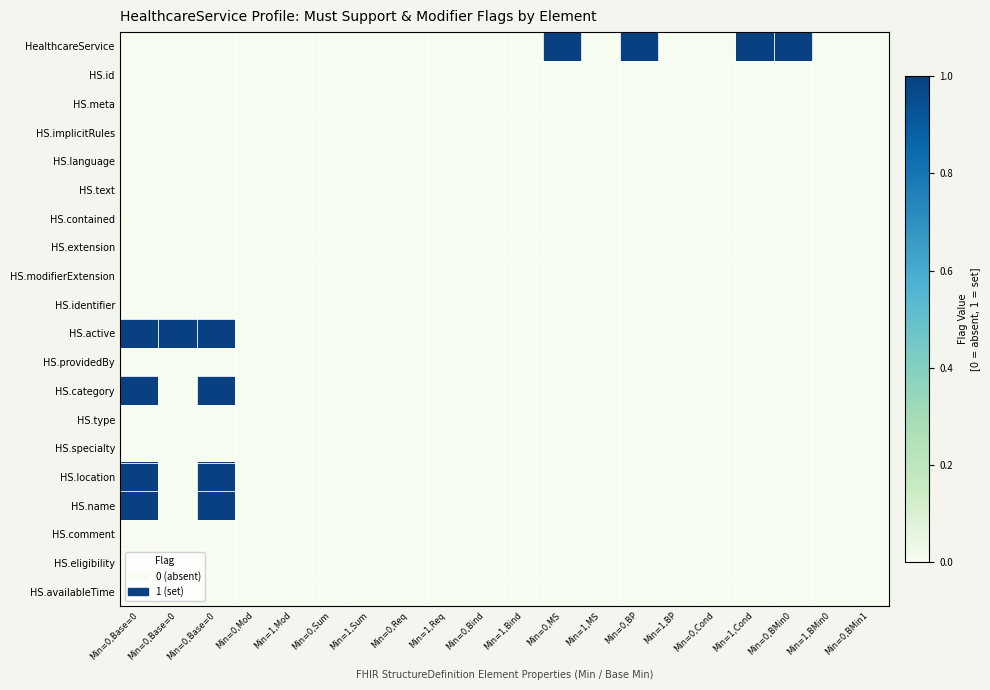

At how many categories does at least one series exceed 0?

7